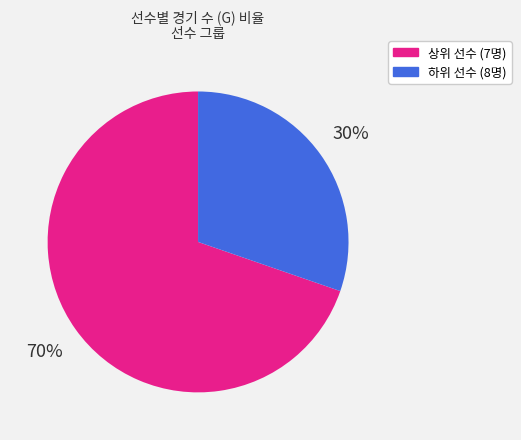

To the nearest percent, what is the average slice percentage?

50%